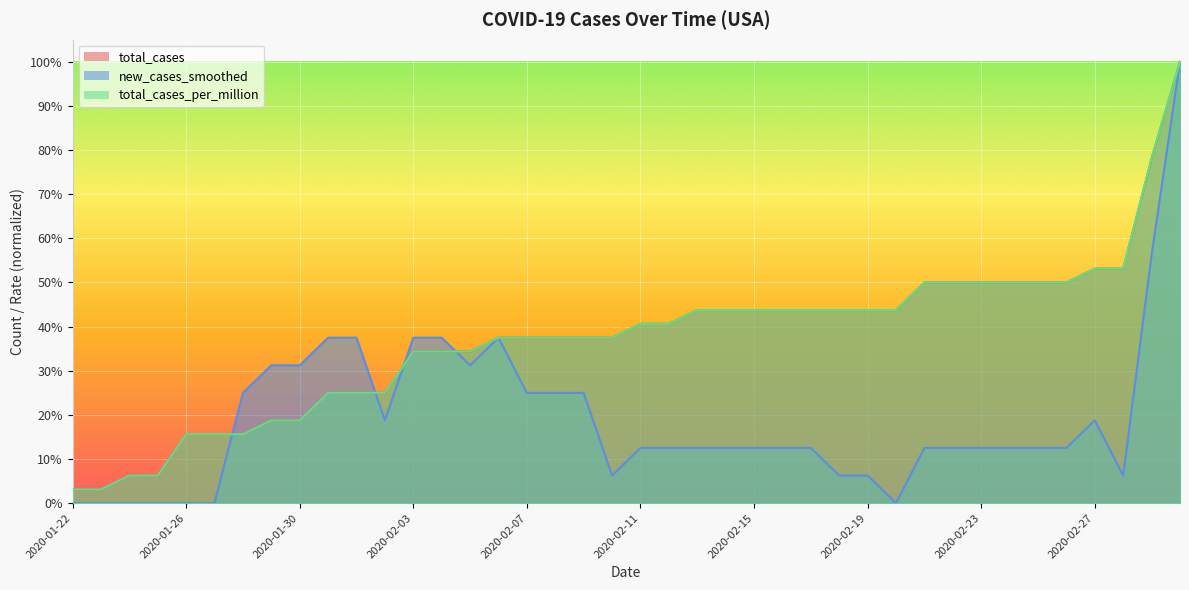

Reading left to right, transcribe all the data shown in this chart.

total_cases: 0.0	0.0	0.1	0.1	0.2	0.2	0.2	0.2	0.2	0.2	0.2	0.2	0.3	0.3	0.3	0.4	0.4	0.4	0.4	0.4	0.4	0.4	0.4	0.4	0.4	0.4	0.4	0.4	0.4	0.4	0.5	0.5	0.5	0.5	0.5	0.5	0.5	0.5	0.8	1.0
new_cases_smoothed: 0.0	0.0	0.0	0.0	0.0	0.0	0.2	0.3	0.3	0.4	0.4	0.2	0.4	0.4	0.3	0.4	0.2	0.2	0.2	0.1	0.1	0.1	0.1	0.1	0.1	0.1	0.1	0.1	0.1	0.0	0.1	0.1	0.1	0.1	0.1	0.1	0.2	0.1	0.6	1.0
total_cases_per_million: 0.0	0.0	0.1	0.1	0.2	0.2	0.2	0.2	0.2	0.2	0.2	0.2	0.3	0.3	0.3	0.4	0.4	0.4	0.4	0.4	0.4	0.4	0.4	0.4	0.4	0.4	0.4	0.4	0.4	0.4	0.5	0.5	0.5	0.5	0.5	0.5	0.5	0.5	0.8	1.0